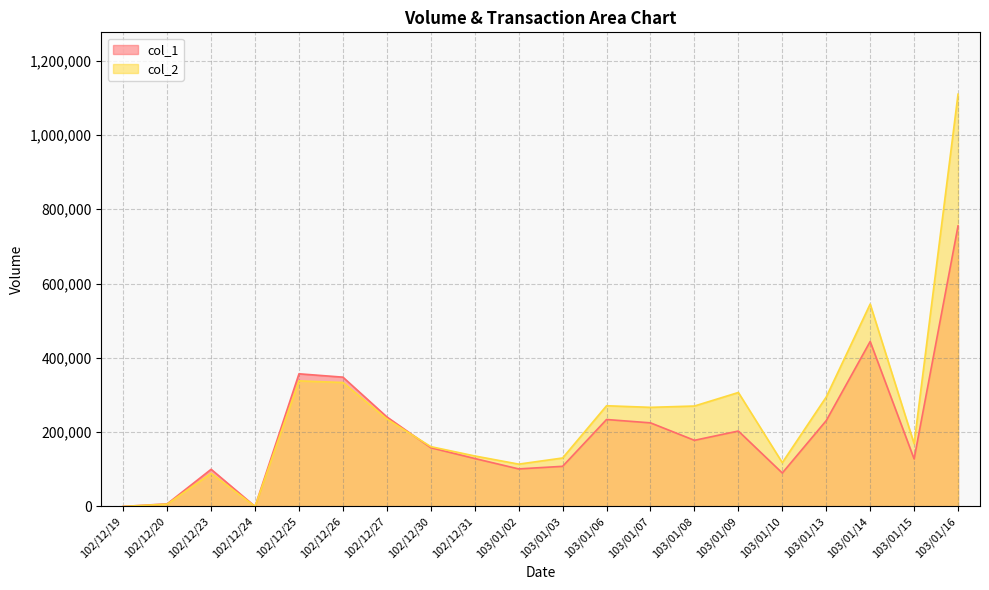

The value of col_1 at 103/01/06 is 362160. True or false?

False